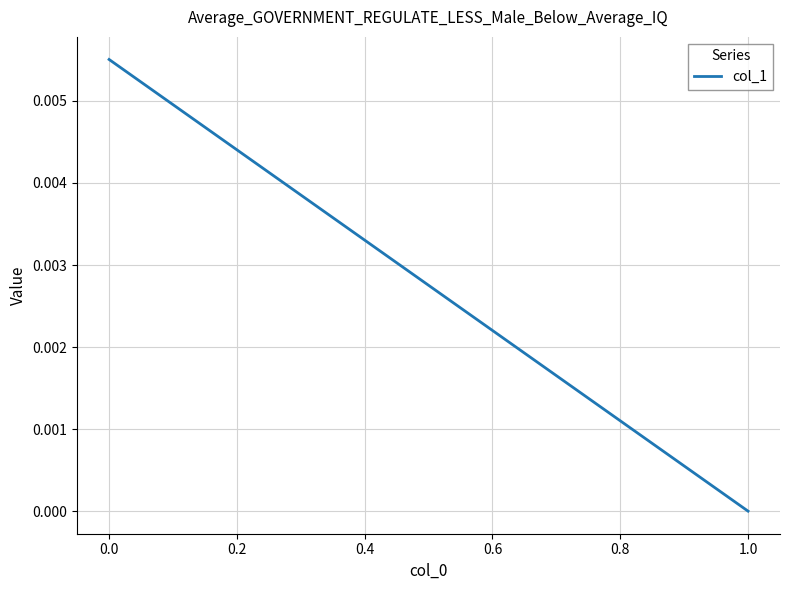

Count the number of categories in the chart.

2